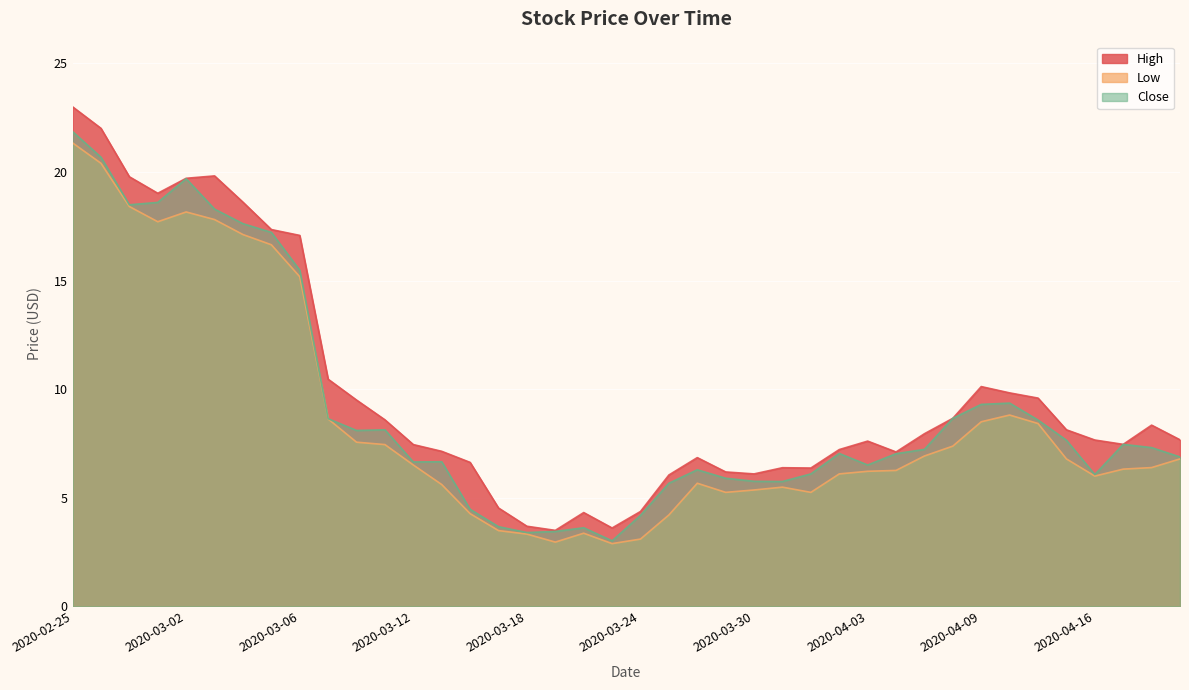

What is the sum of the Low values at 2020-03-12 and 2020-03-02?

24.7